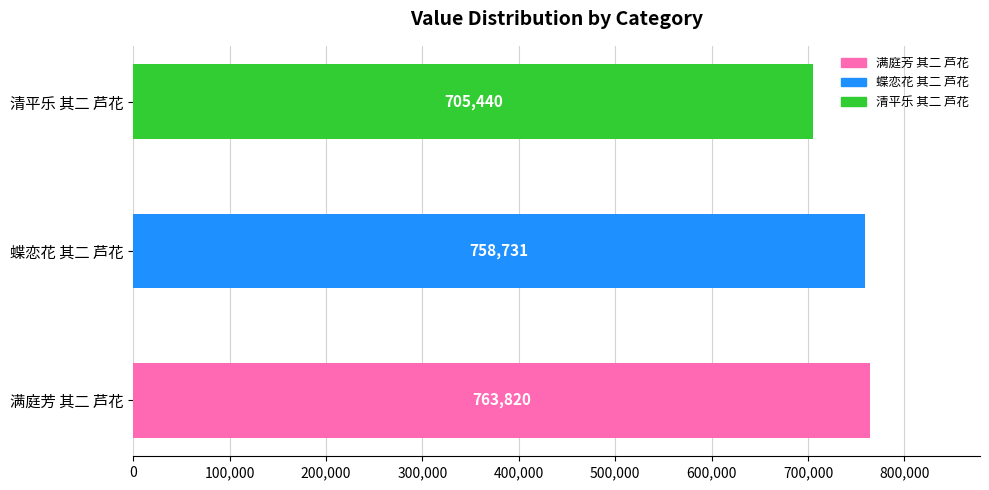

Reading left to right, transcribe all the data shown in this chart.

763820	758731	705440